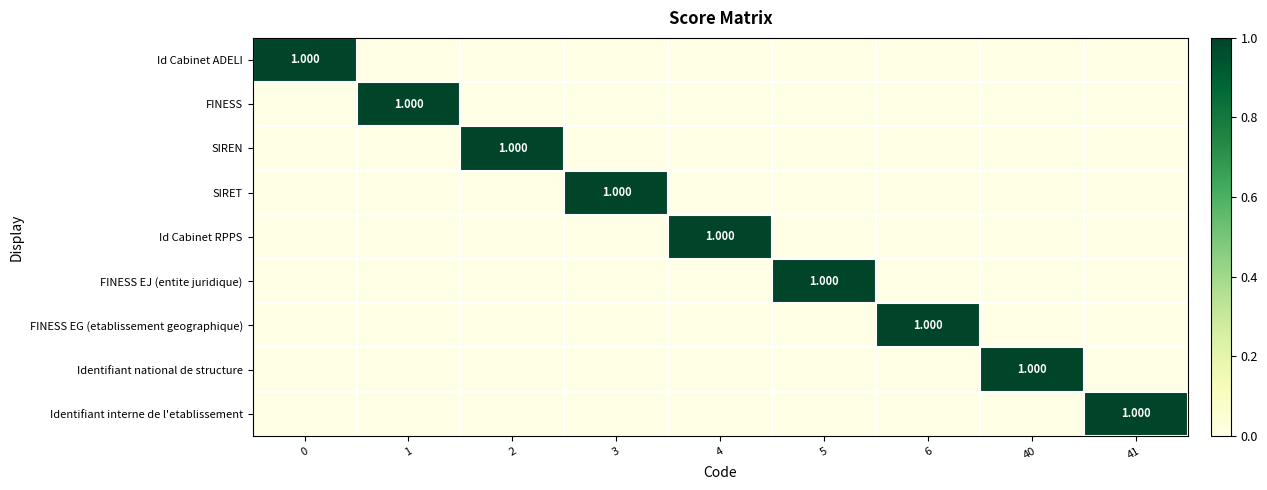

List the series in order of their peak value, highest first.

Id Cabinet ADELI, FINESS, SIREN, SIRET, Id Cabinet RPPS, FINESS EJ (entite juridique), FINESS EG (etablissement geographique), Identifiant national de structure, Identifiant interne de l'etablissement